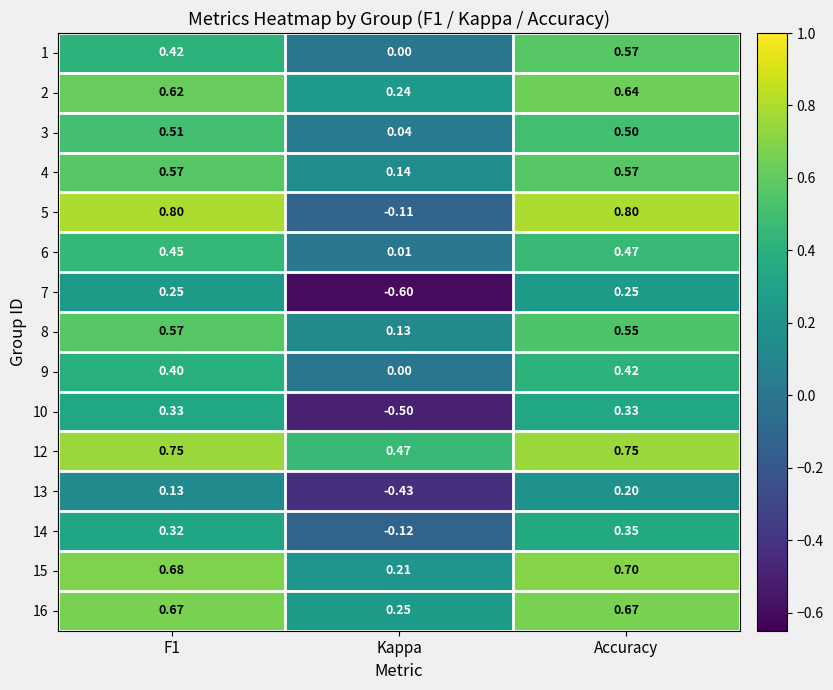

What is the total value across all series at Kappa?

-0.3